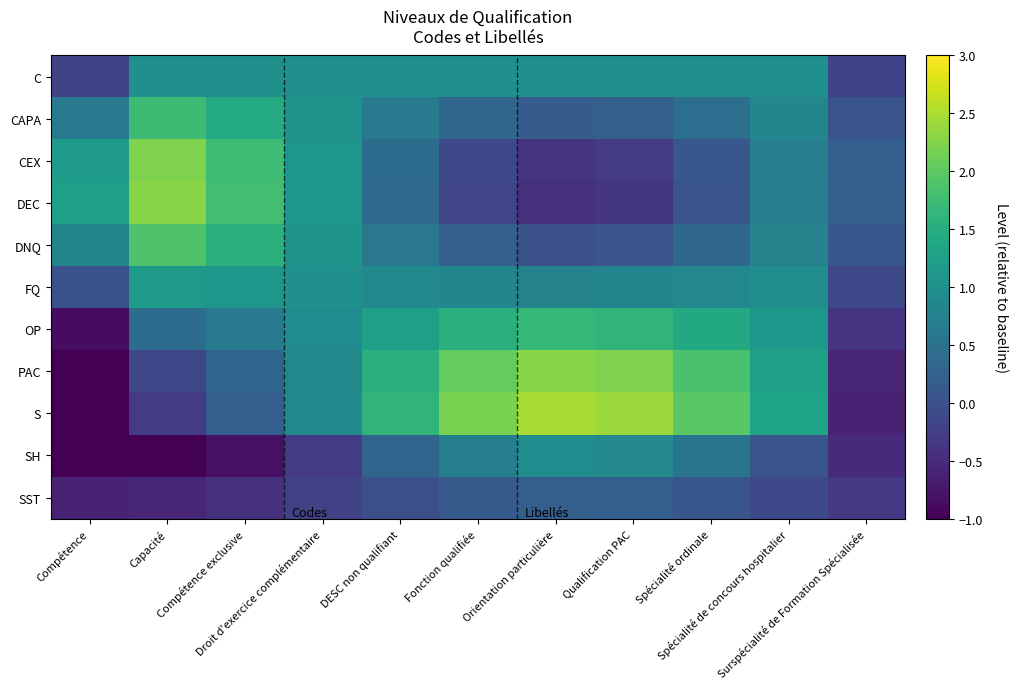

What is the greatest value displayed?

2.5